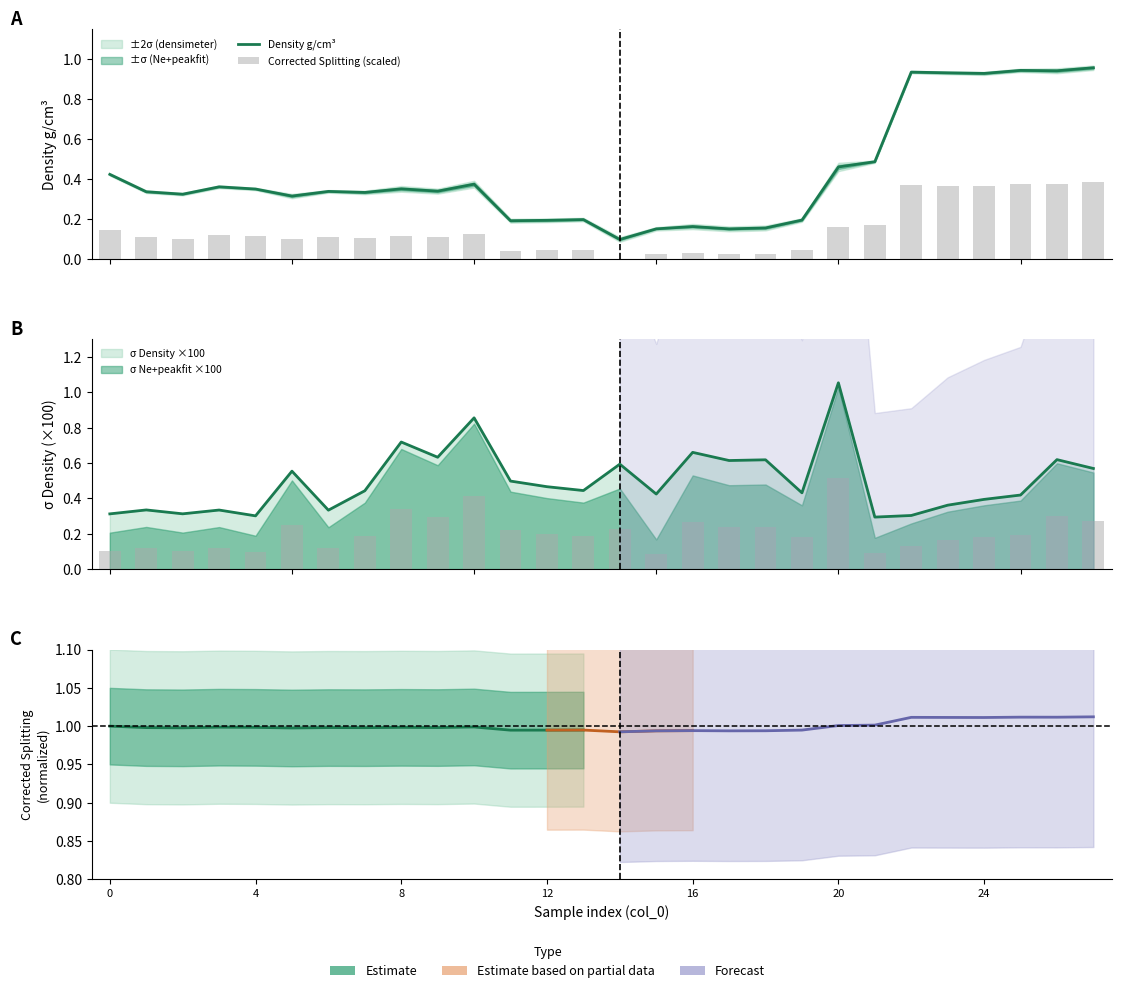

What is the sum of the Corrected Splitting (scaled) values at 17 and 24?

0.4